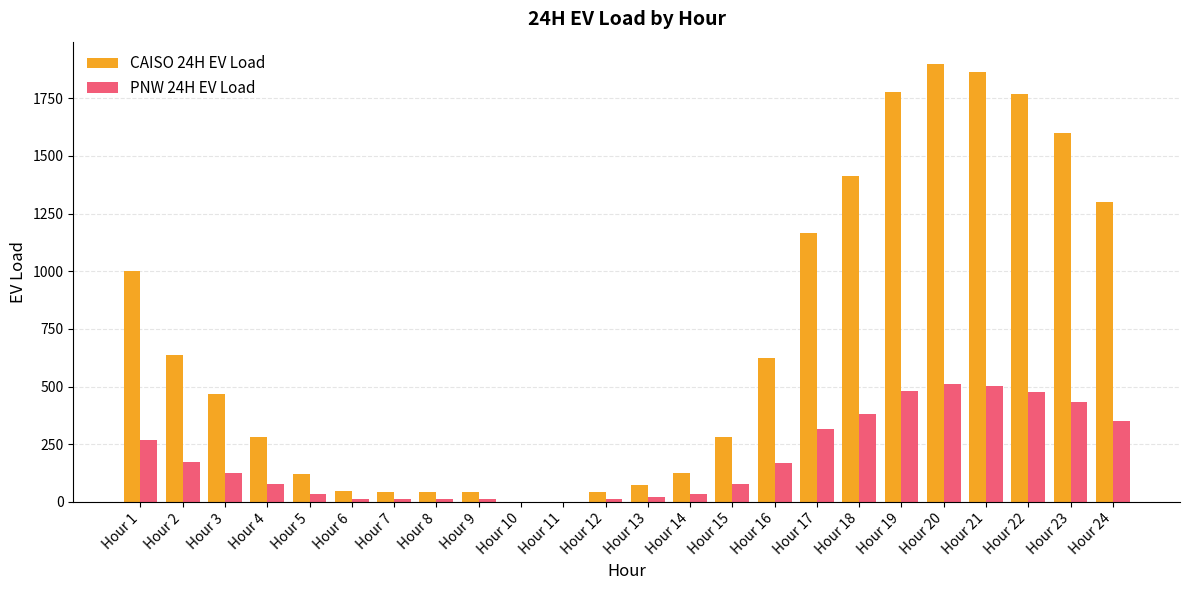

What is the maximum value for CAISO 24H EV Load?

1900.4